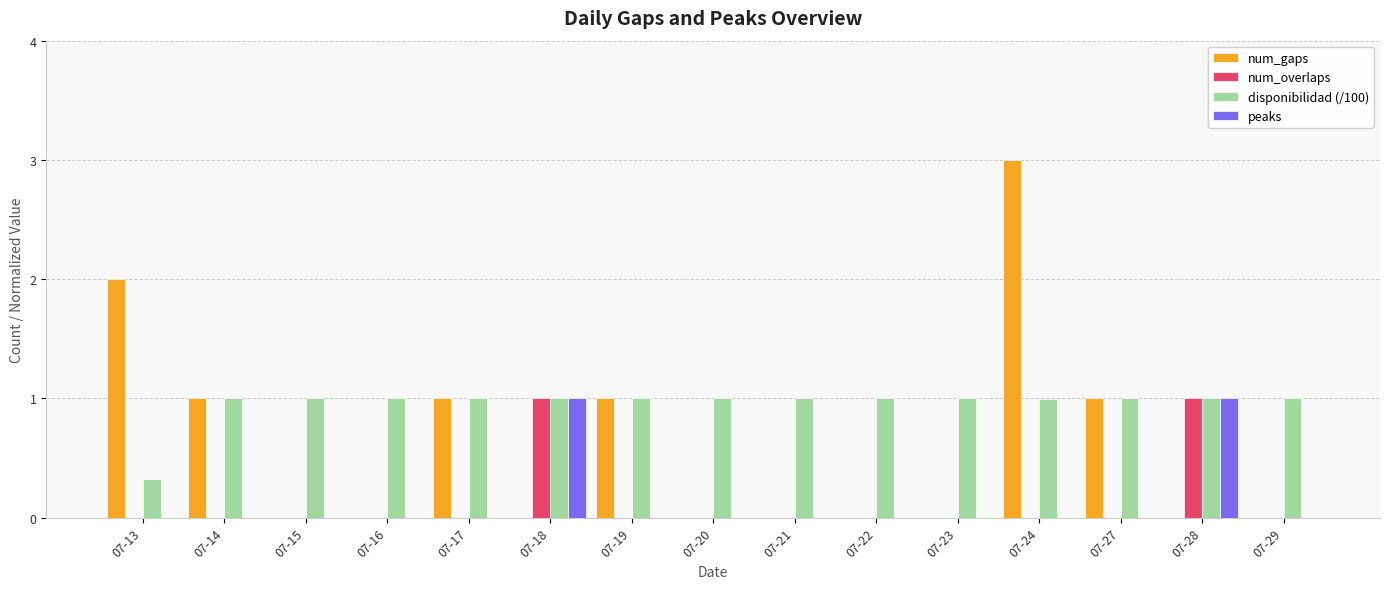

Which label corresponds to the largest value in the chart?

07-24